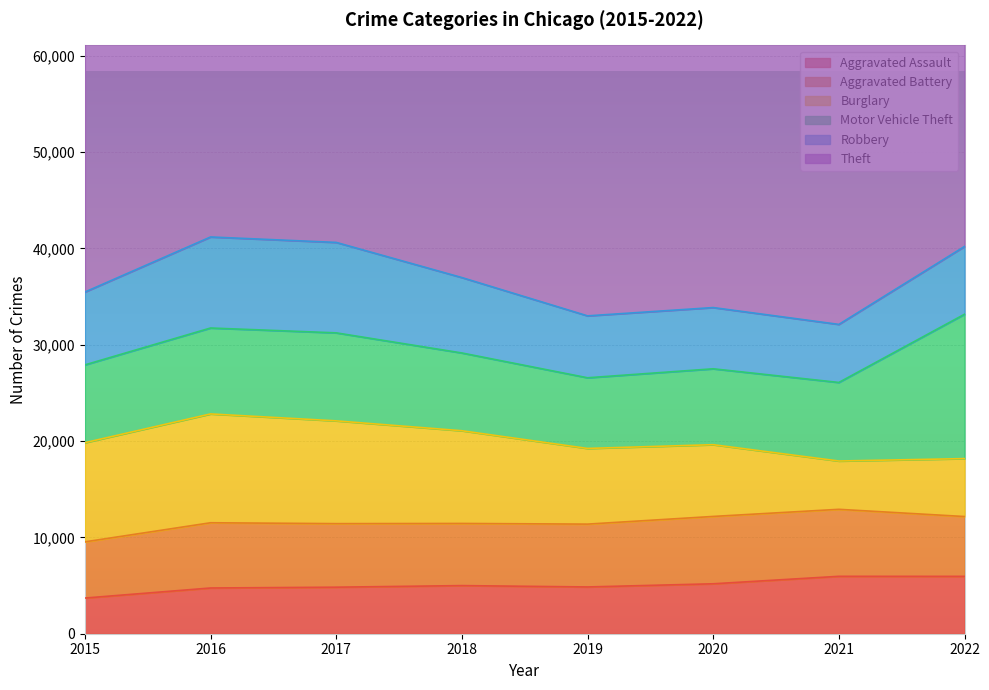

True or false: Motor Vehicle Theft and Robbery cross at least once.

True